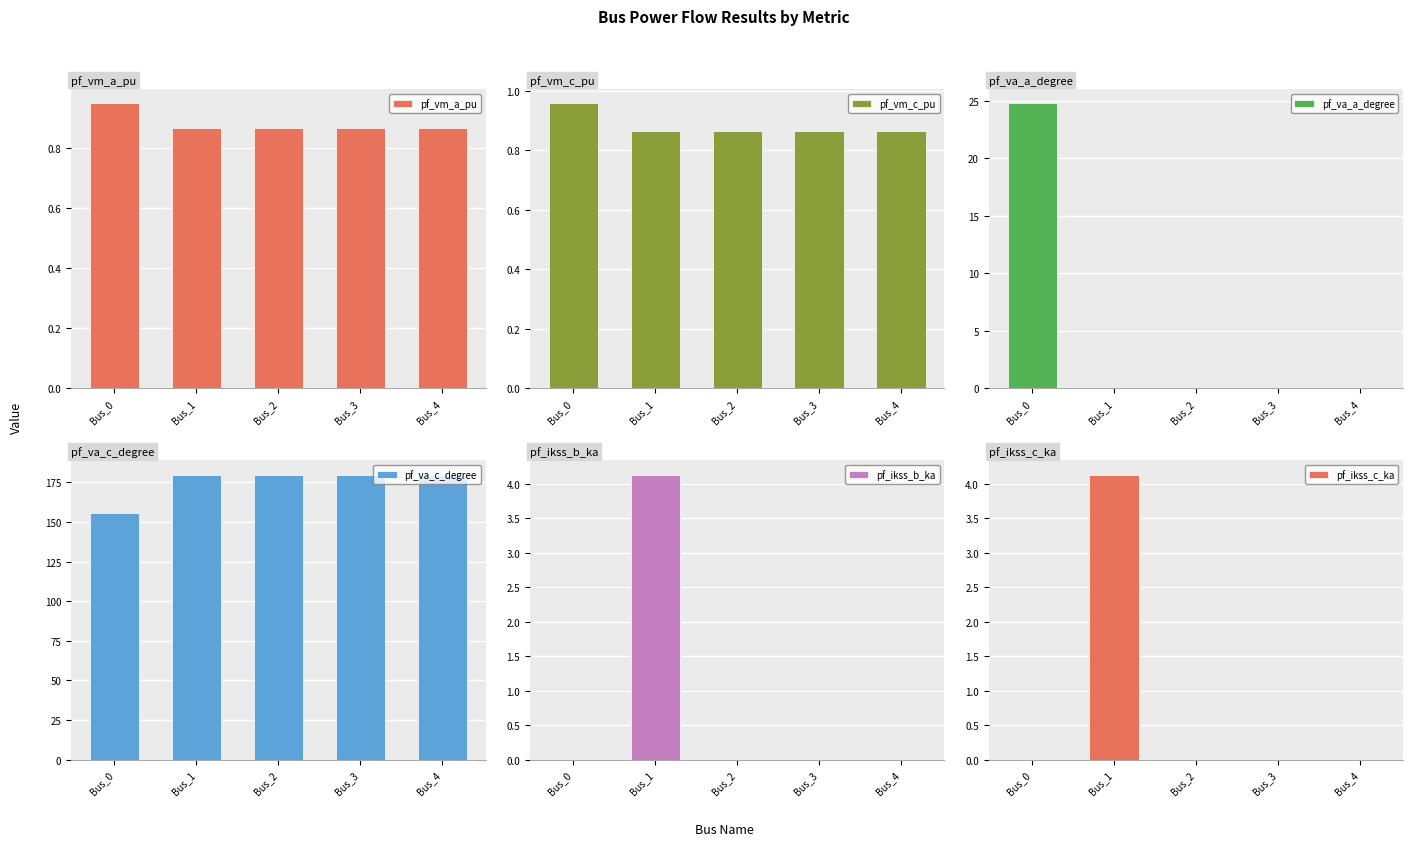

What are all the series names shown in the legend?

pf_vm_a_pu, pf_vm_c_pu, pf_va_a_degree, pf_va_c_degree, pf_ikss_b_ka, pf_ikss_c_ka